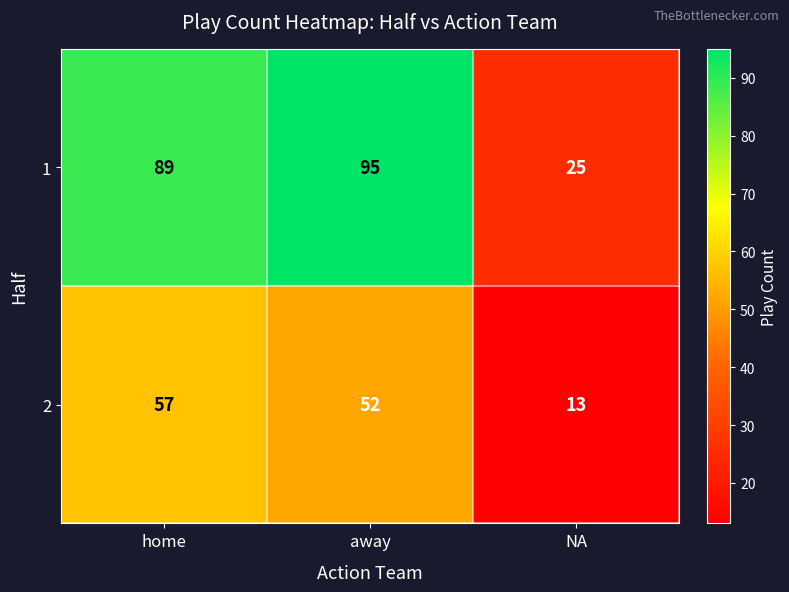

At how many categories does at least one series exceed 91?

1